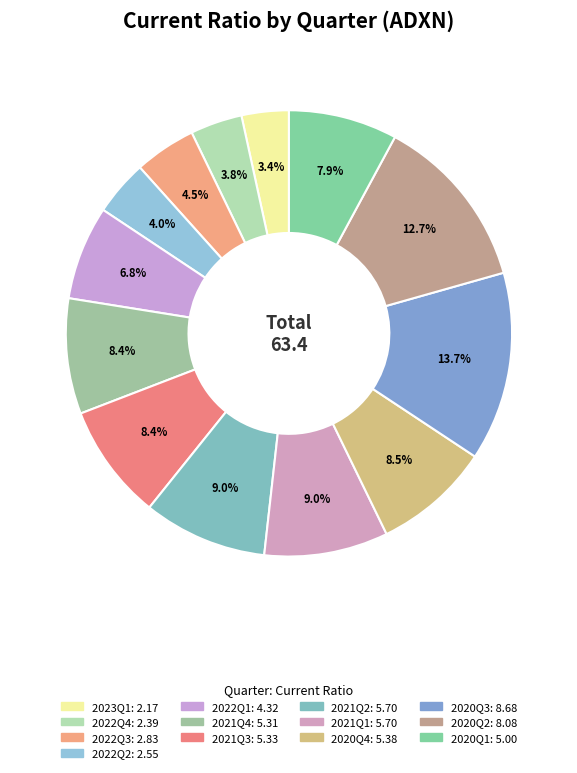

What is the total percentage of 2022Q2 and 2020Q3?

17.7%